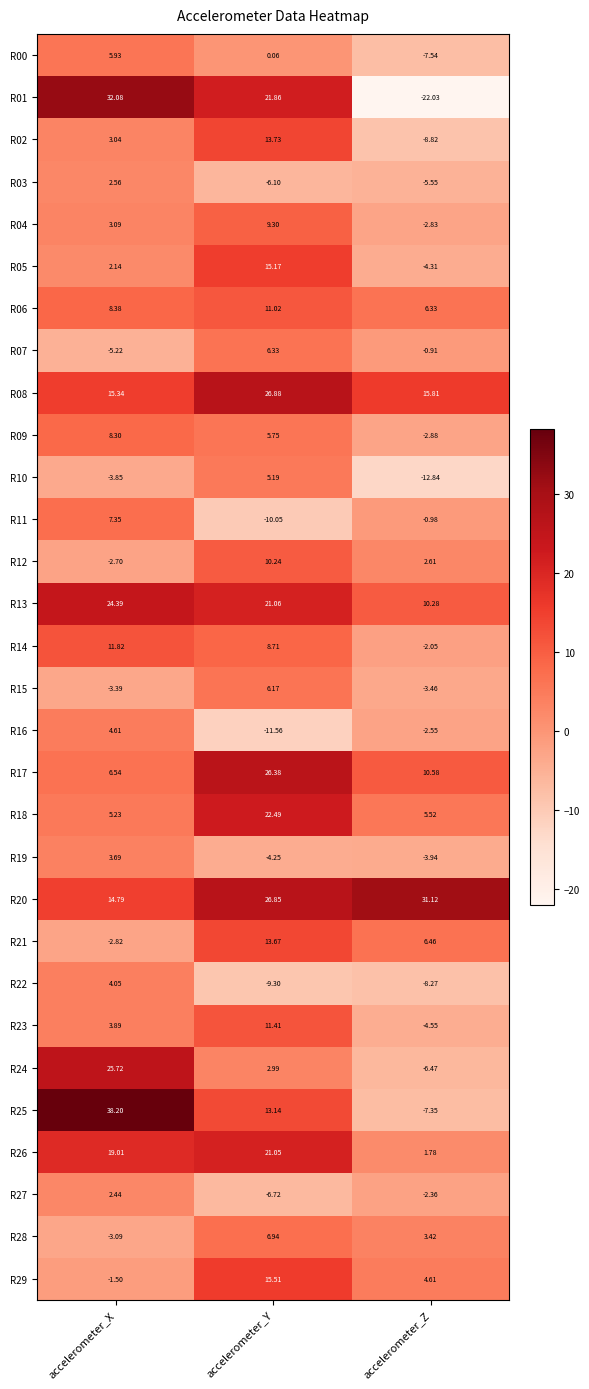

Which category has the highest value across all series?

accelerometer_X